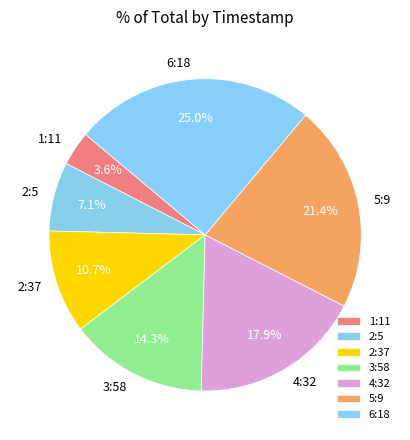

Which category has the smallest portion of the pie?

1:11